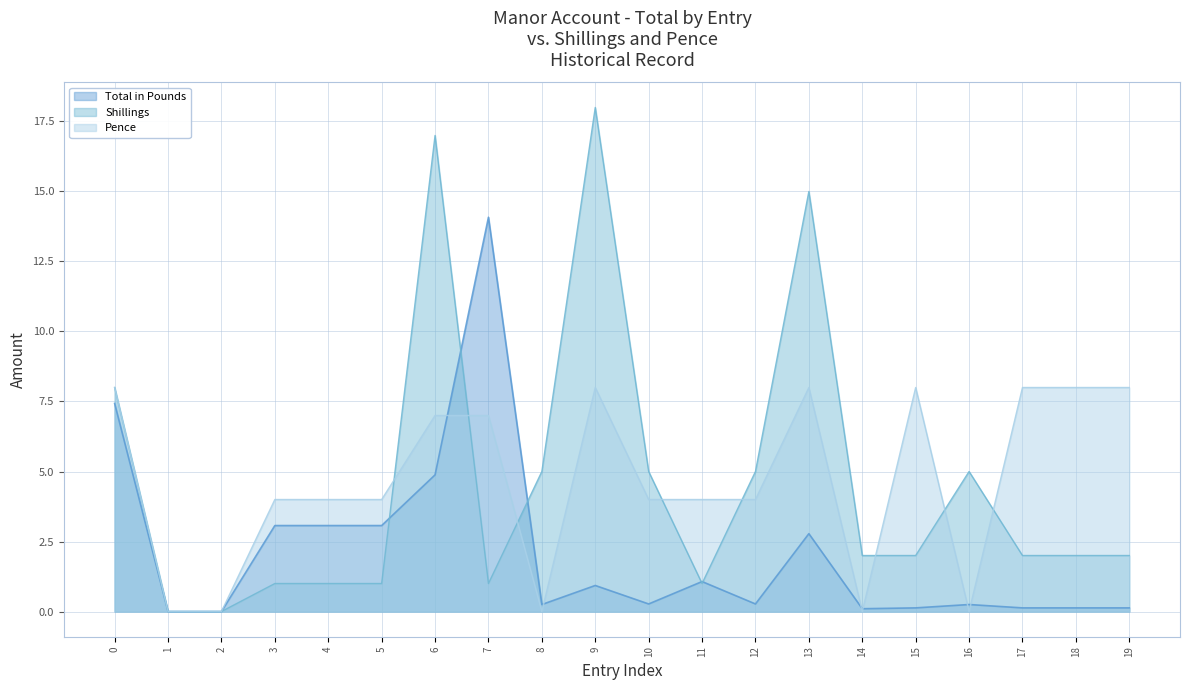

Which series has the widest spread of values?

Shillings